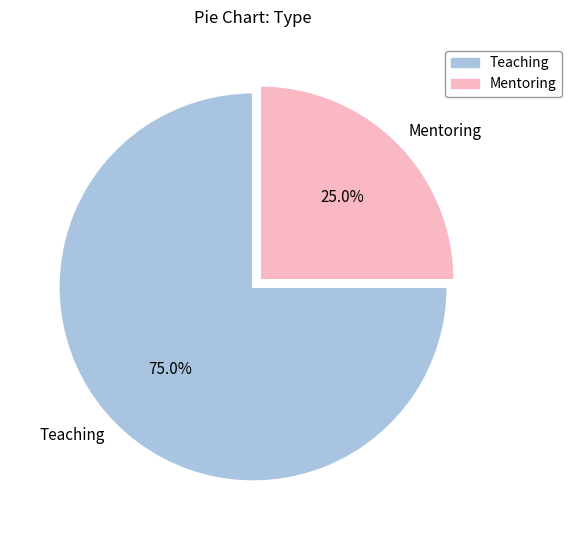

What portion of the pie excludes Teaching?

25.0%